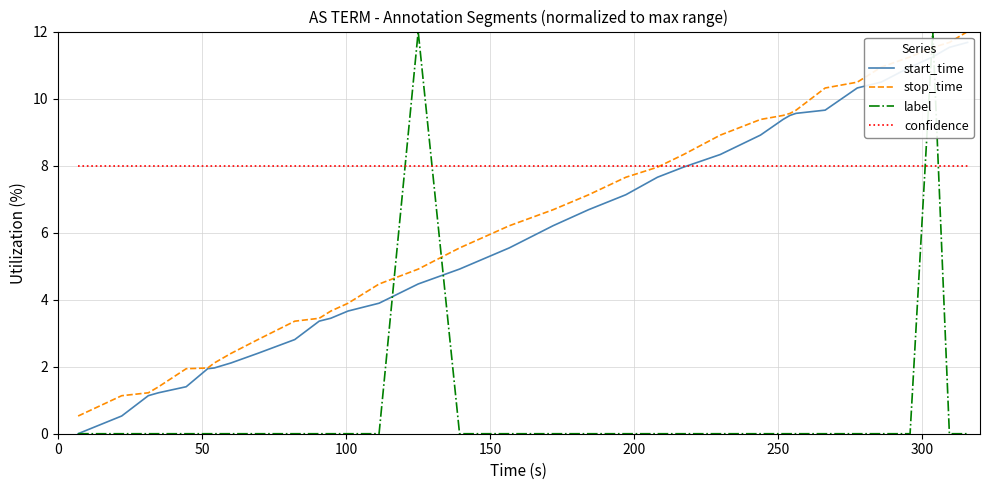

At how many categories does at least one series exceed 6?

34